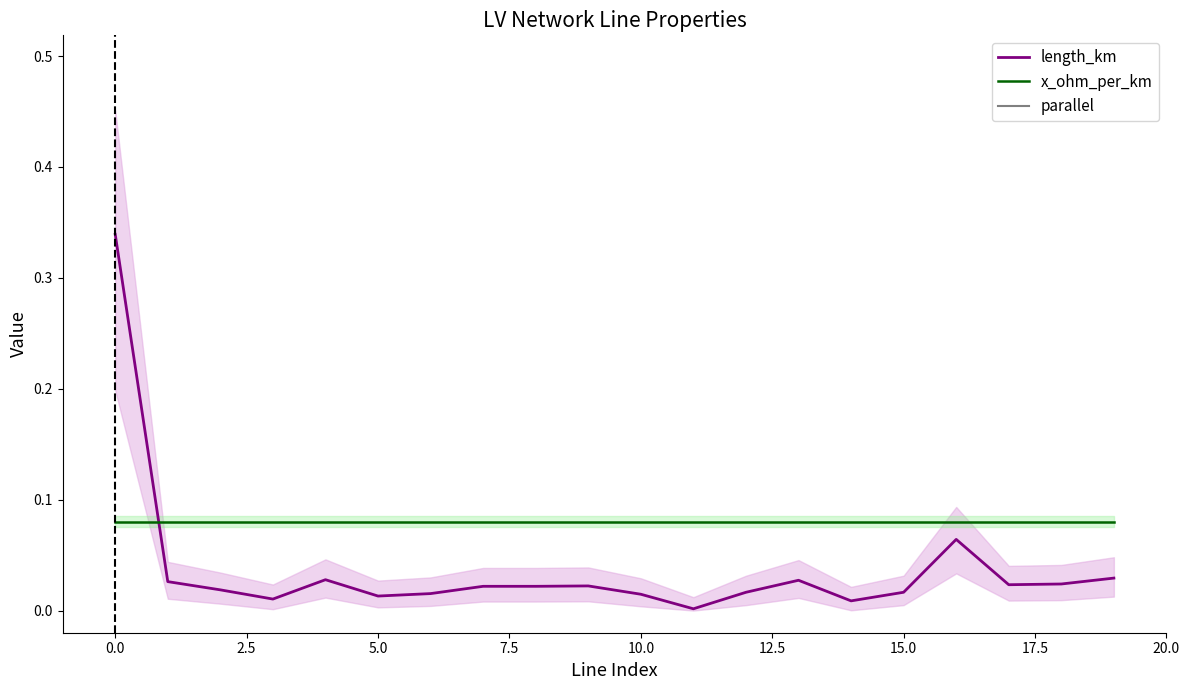

How many times do x_ohm_per_km and length_km cross each other?

1